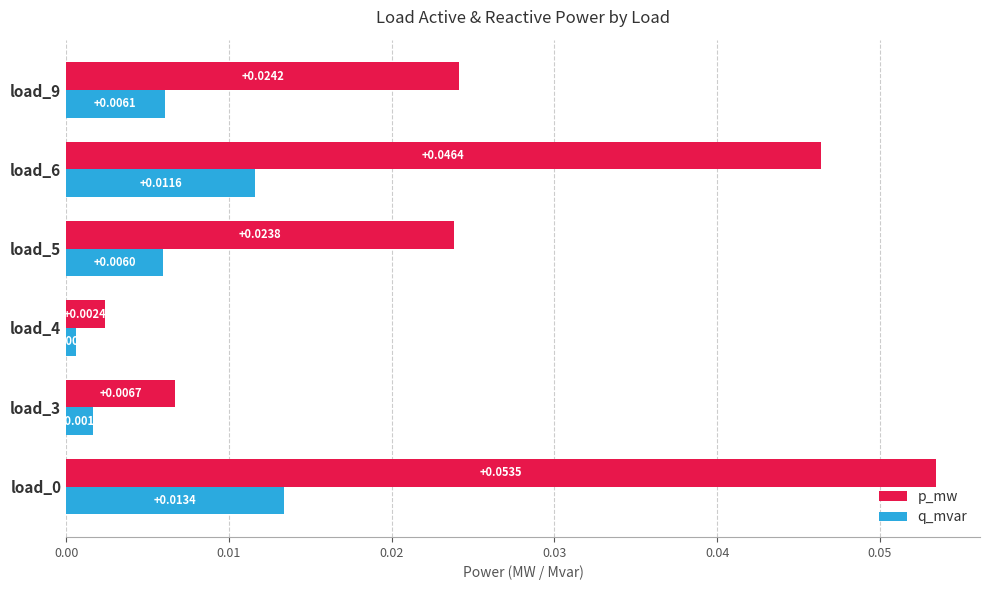

Is the value of p_mw at load_5 greater than the value of q_mvar at load_5?

Yes